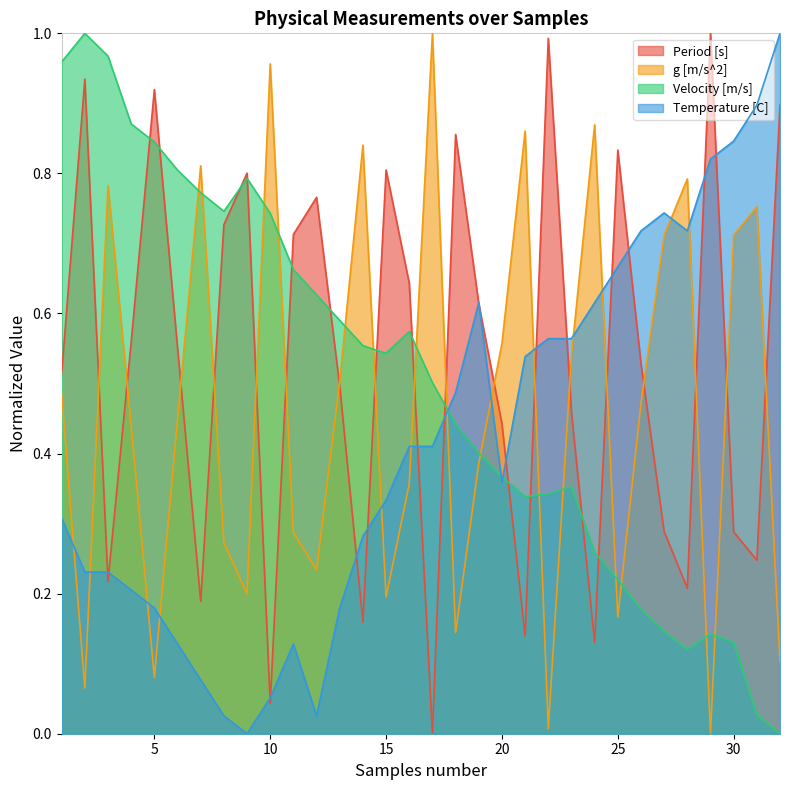

Which series has the widest spread of values?

Period [s]